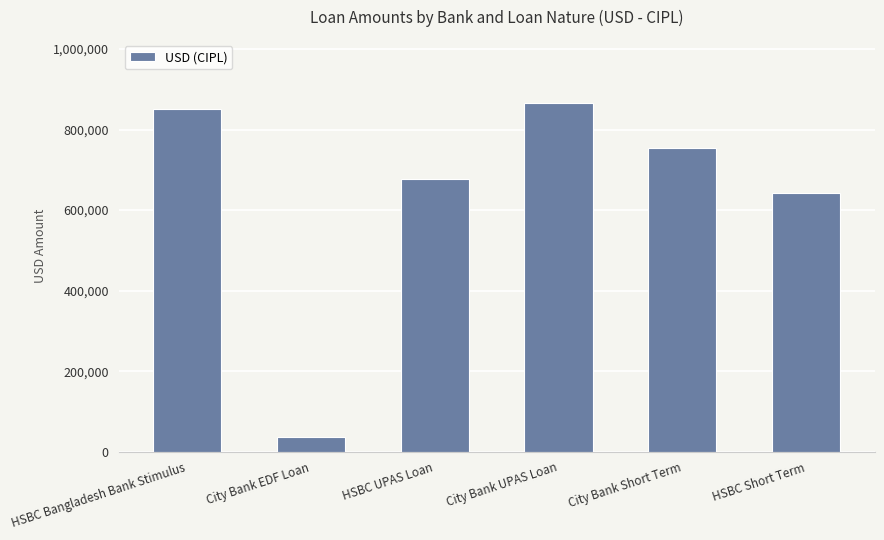

Which label corresponds to the smallest value in the chart?

City Bank EDF Loan